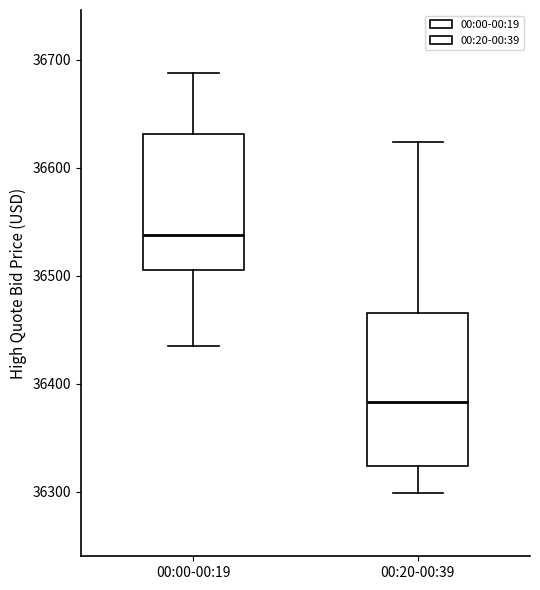

Which box has the highest median line?

00:00-00:19